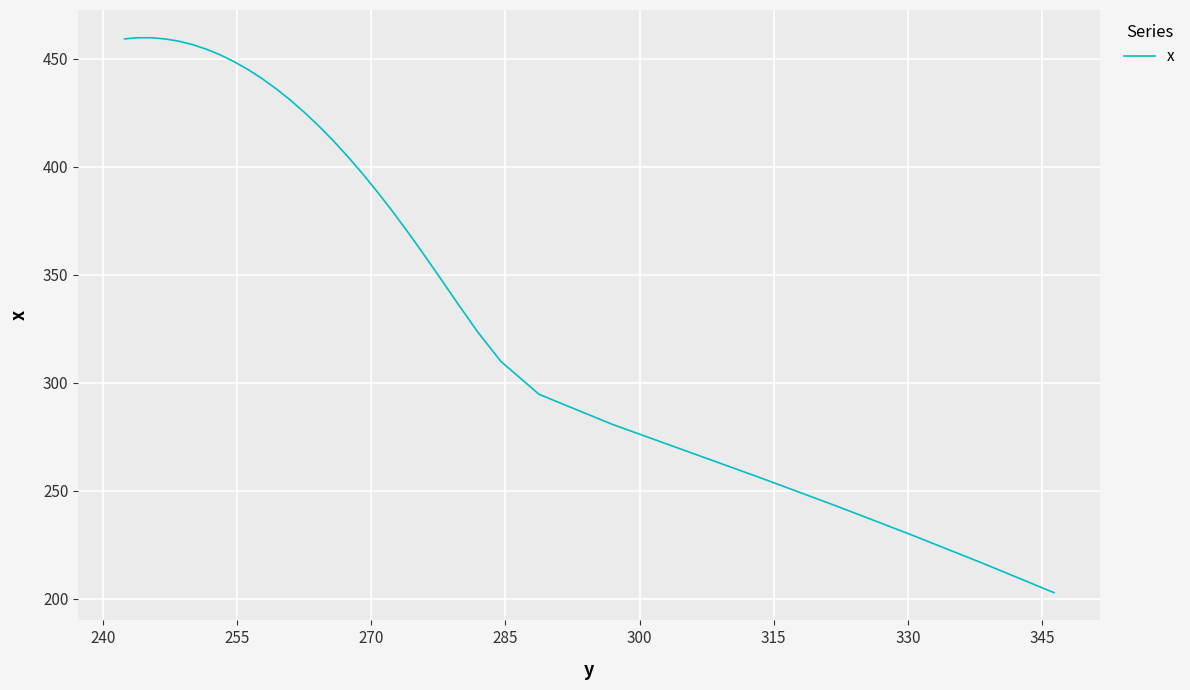

How many lines are shown in the chart?

1